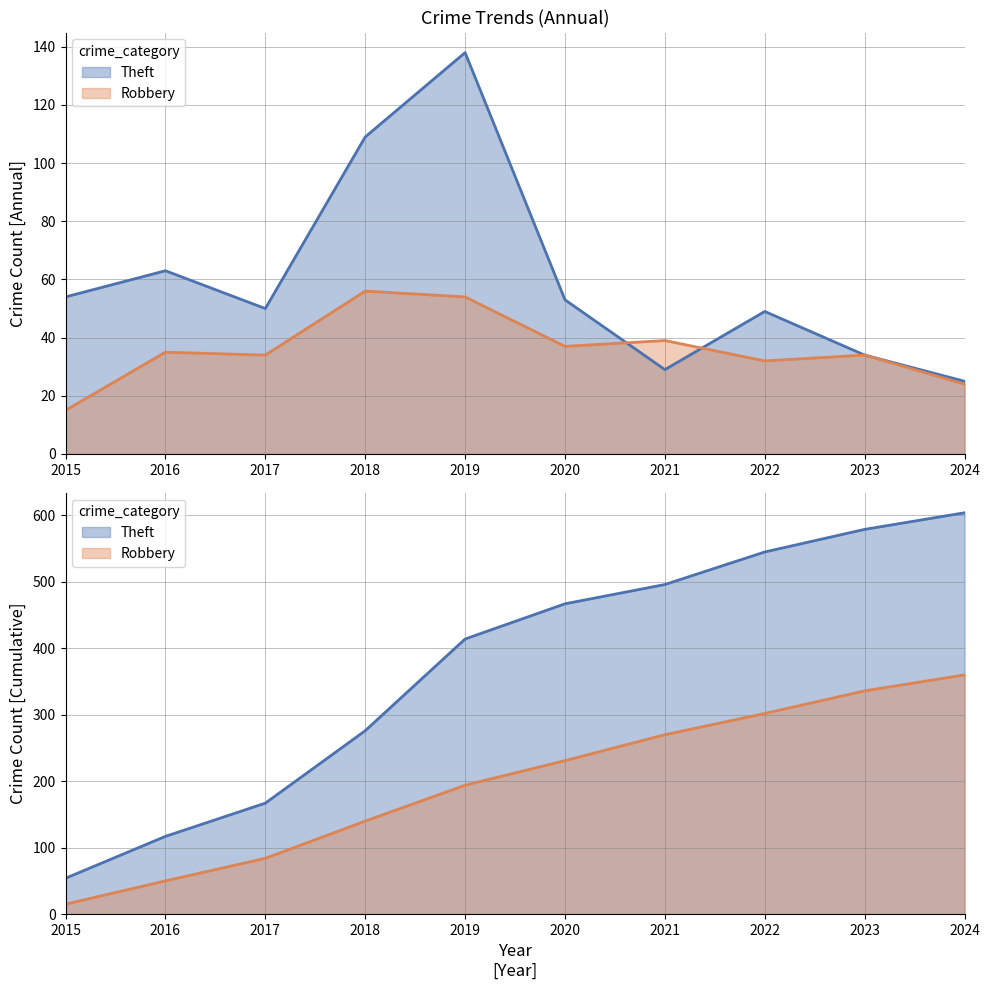

Read the Robbery value at 2022, to the nearest 10.

30